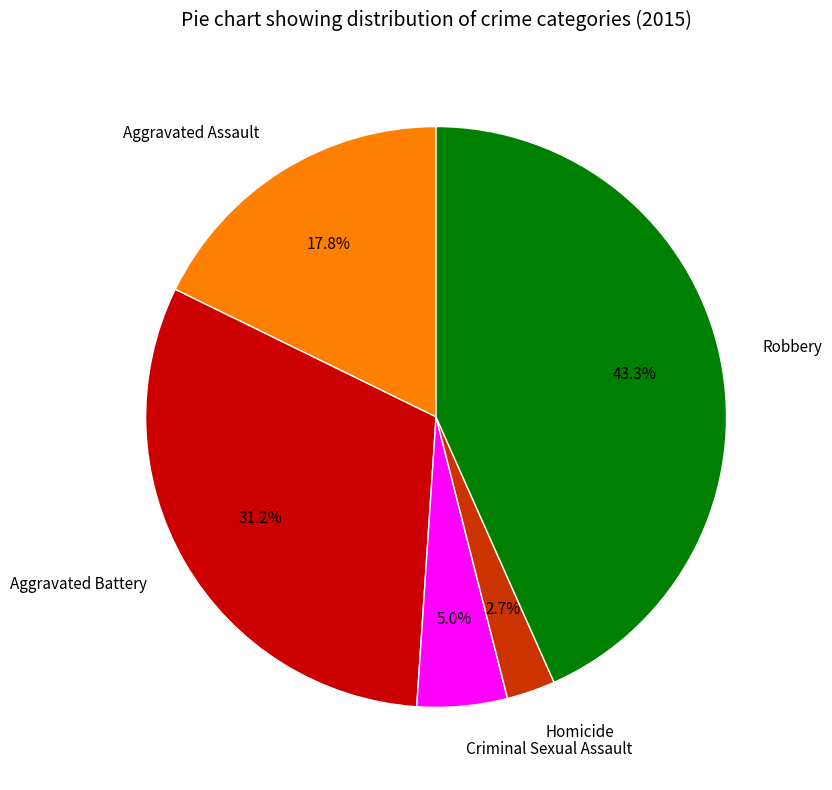

How many slices are in this pie chart?

5